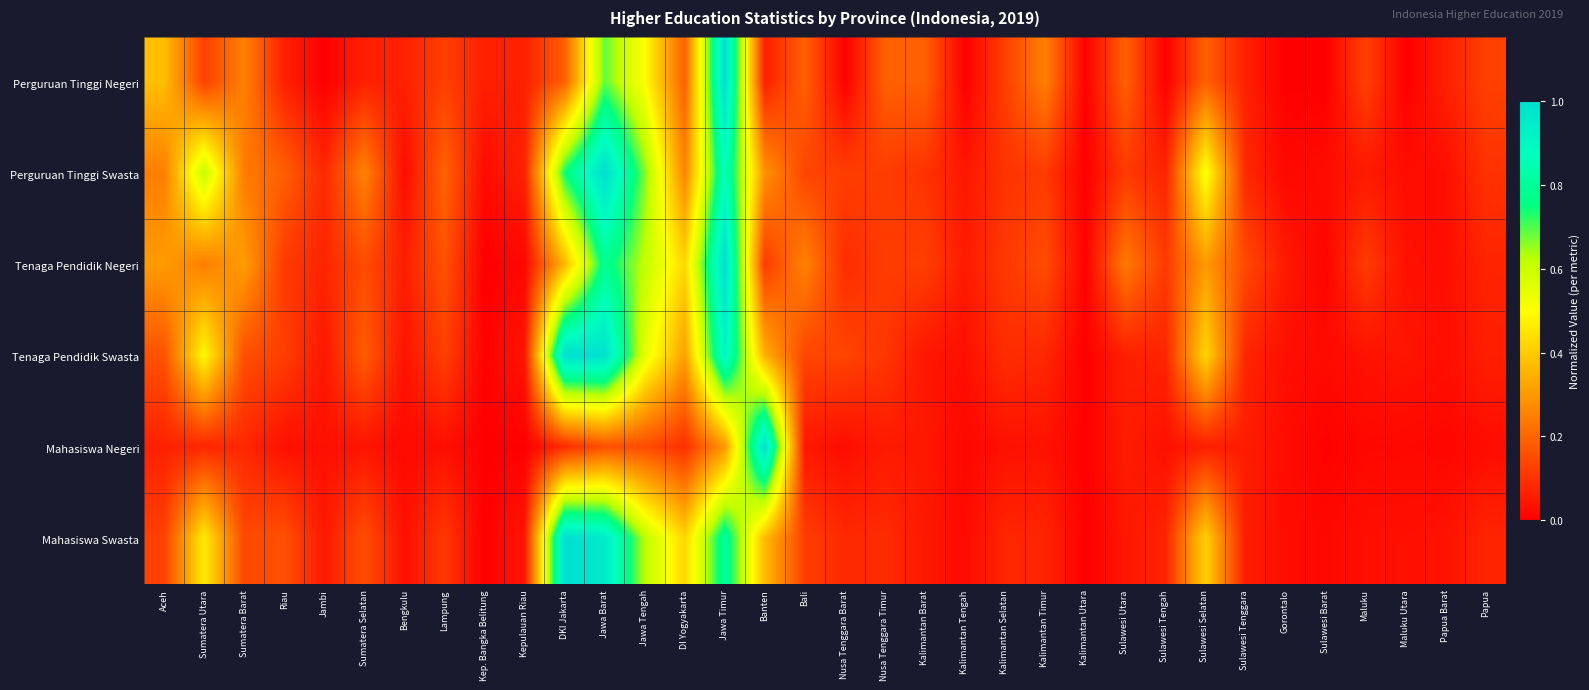

Between Sumatera Utara and Sulawesi Tengah, which is larger?

Sumatera Utara